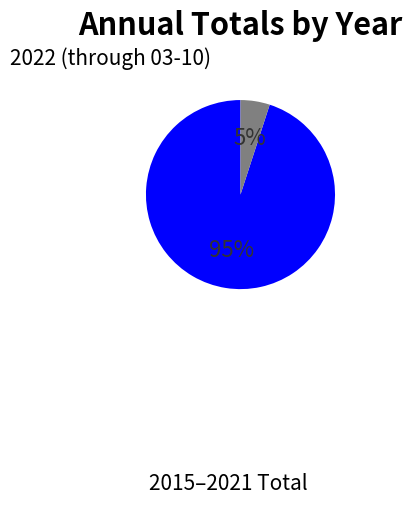

Does any single category account for the majority?

Yes